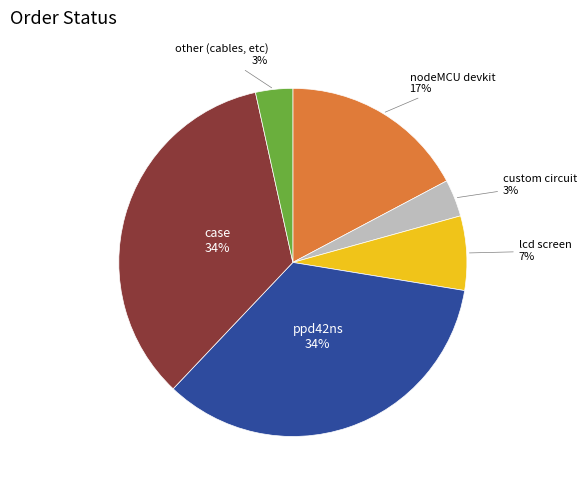

To the nearest percent, what is the average slice percentage?

17%